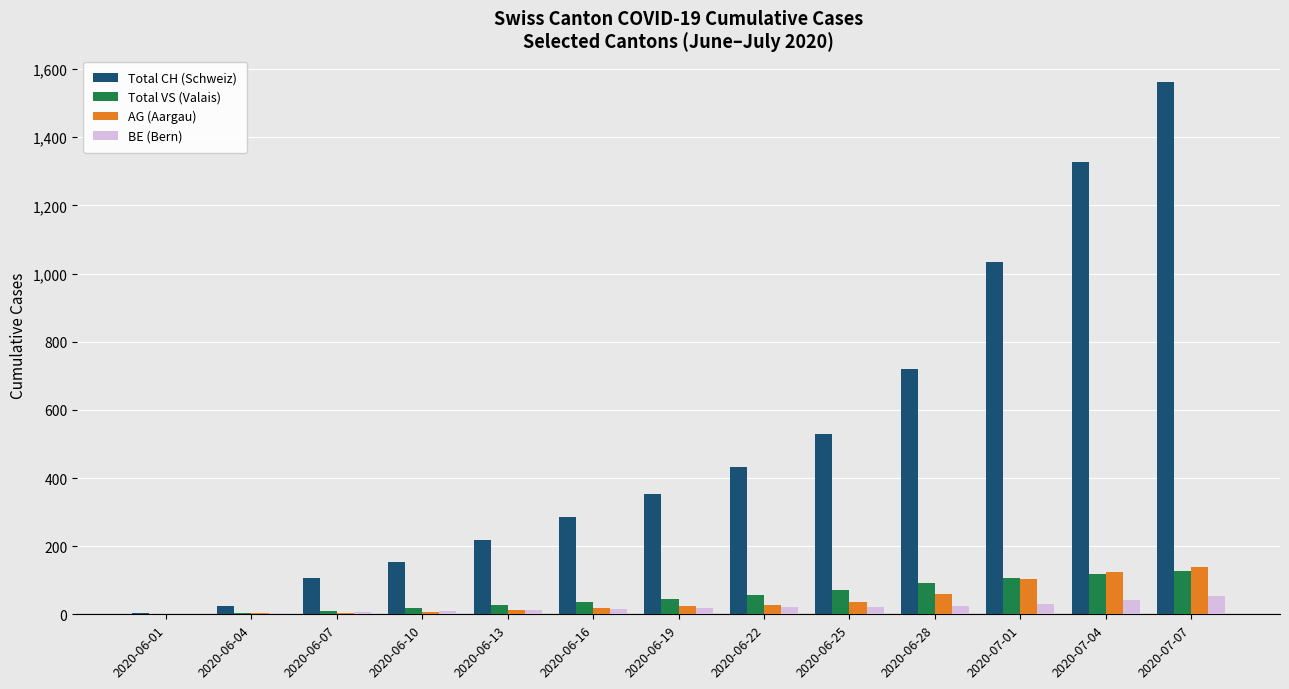

What is the highest value of the AG (Aargau) series?

140